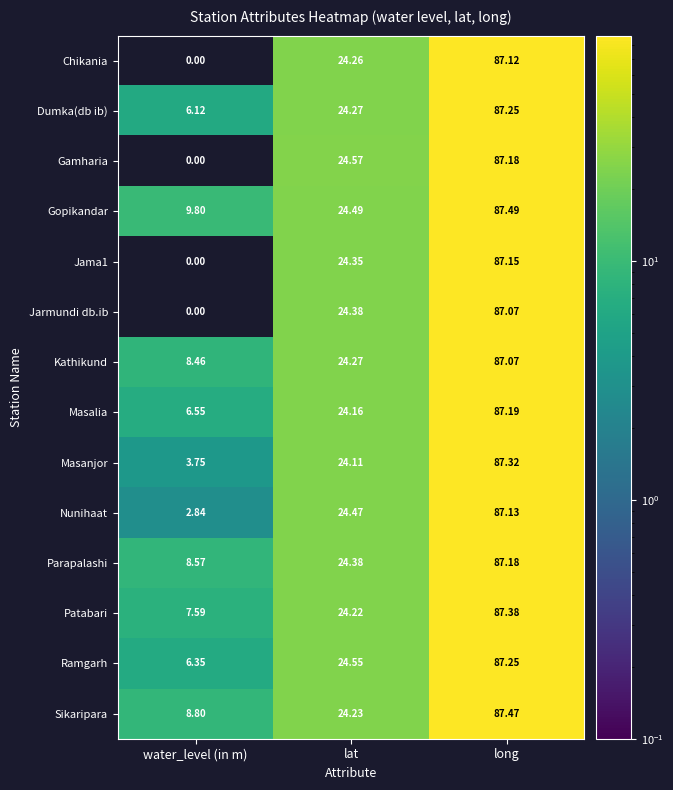

At how many categories does at least one series exceed 36?

1